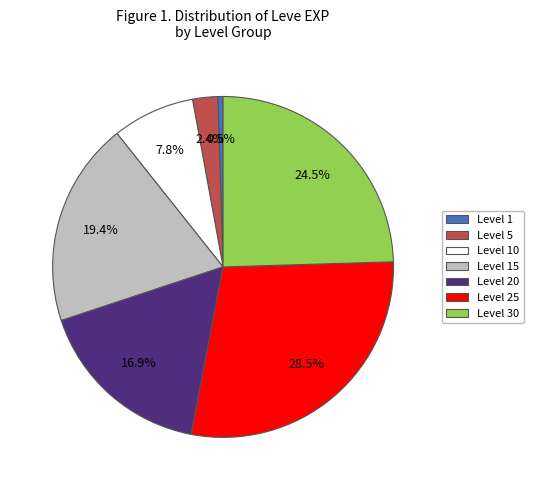

Does Level 10 account for over 50% of the chart?

No